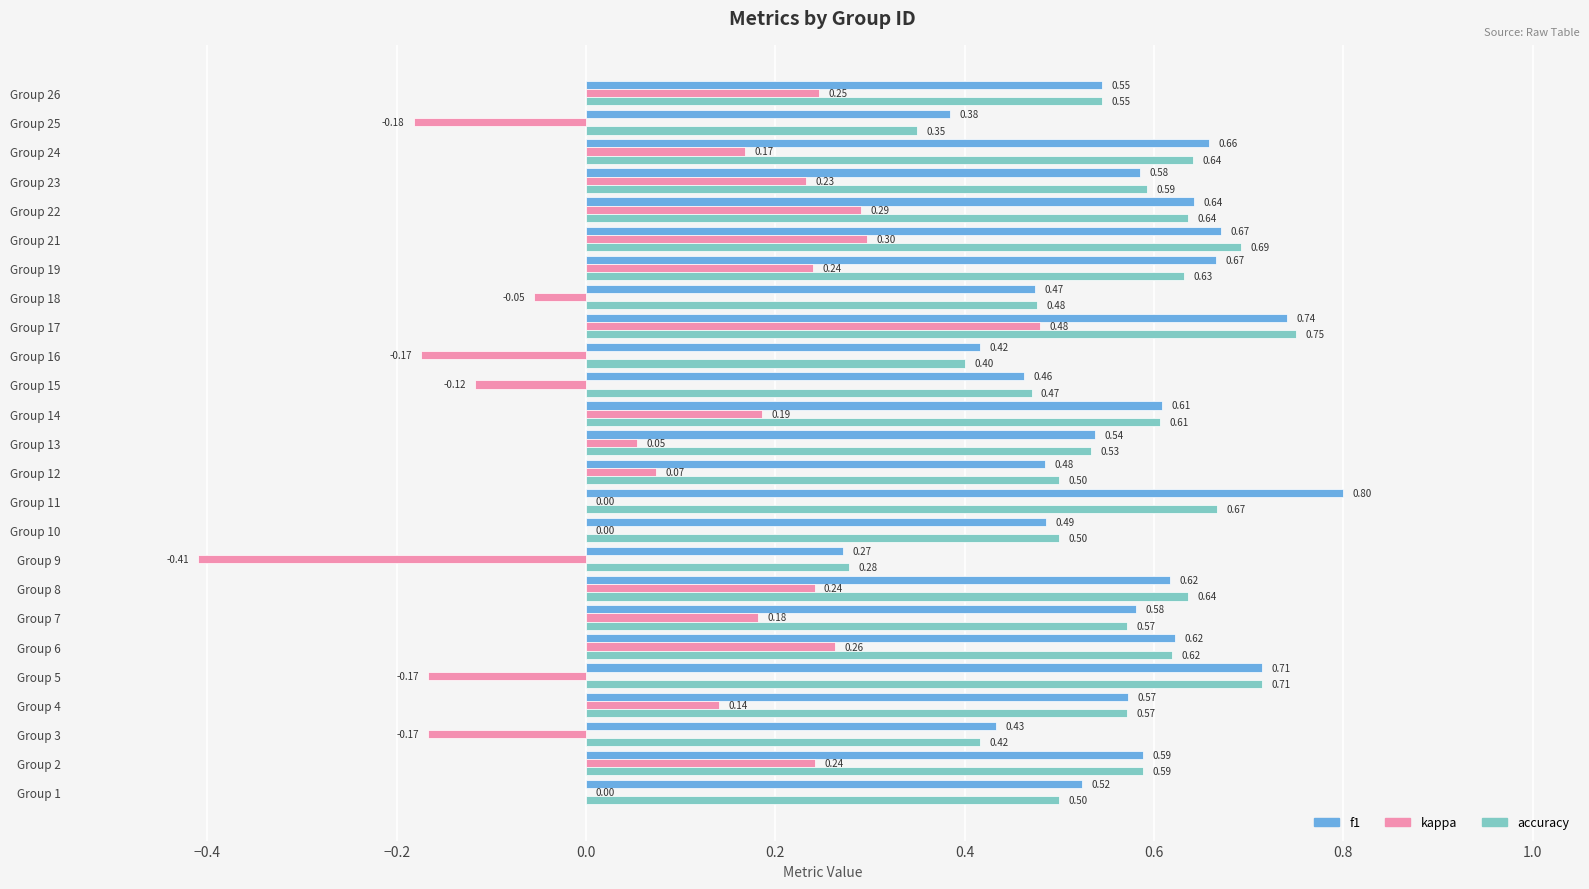

At which category is the sum across all series the highest?

Group 17